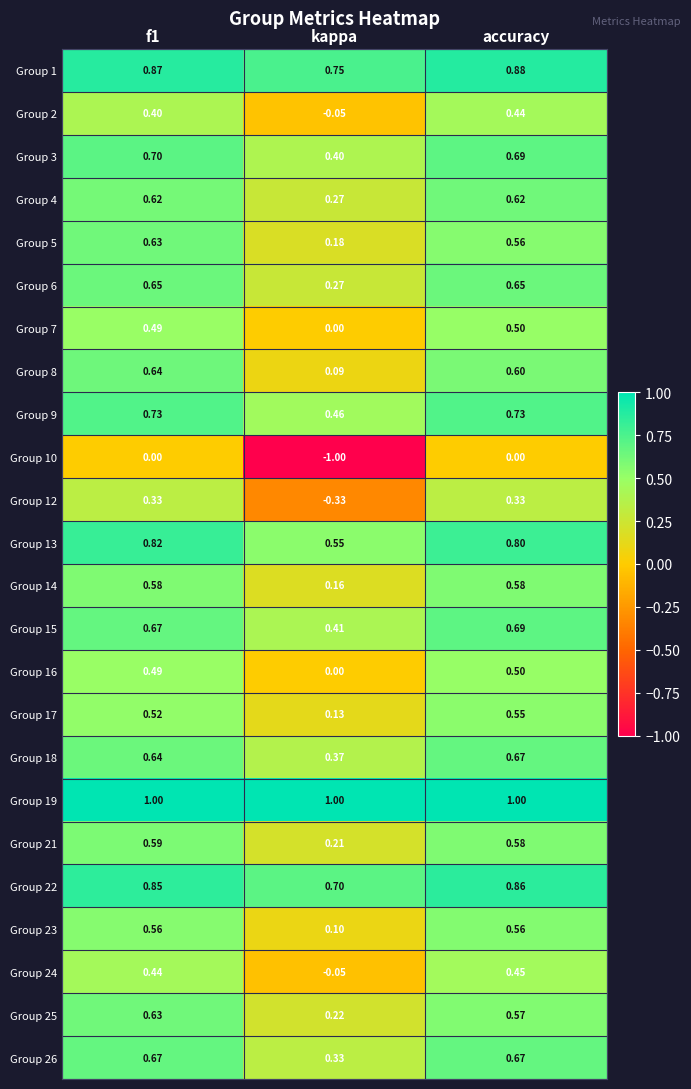

Is the value of Group 18 at f1 greater than the value of Group 17 at kappa?

Yes